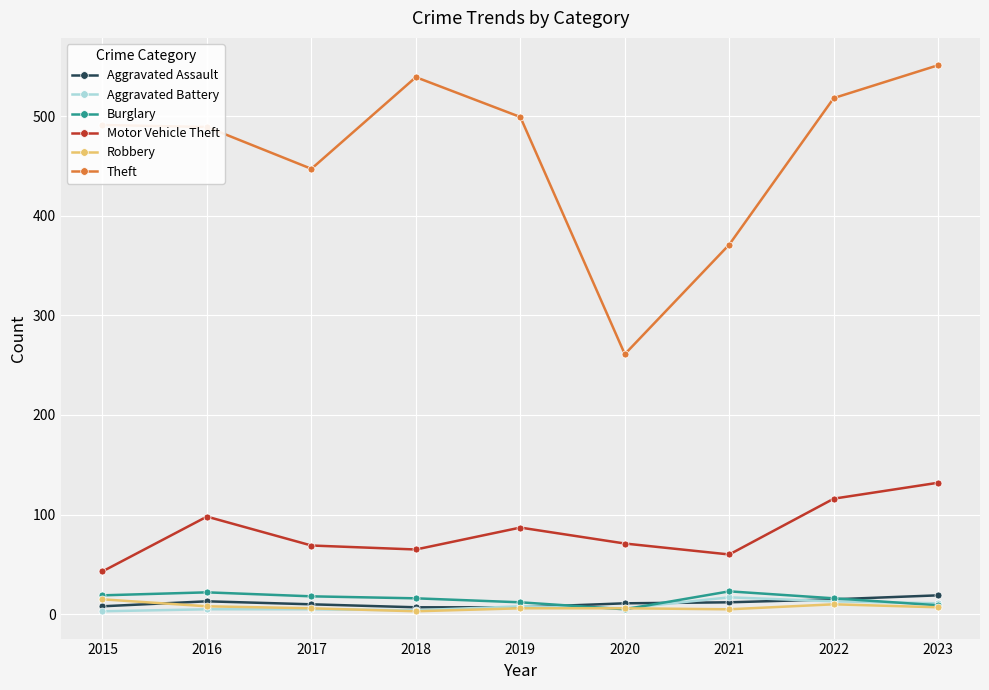

What is the total value across all series at 2015?

579